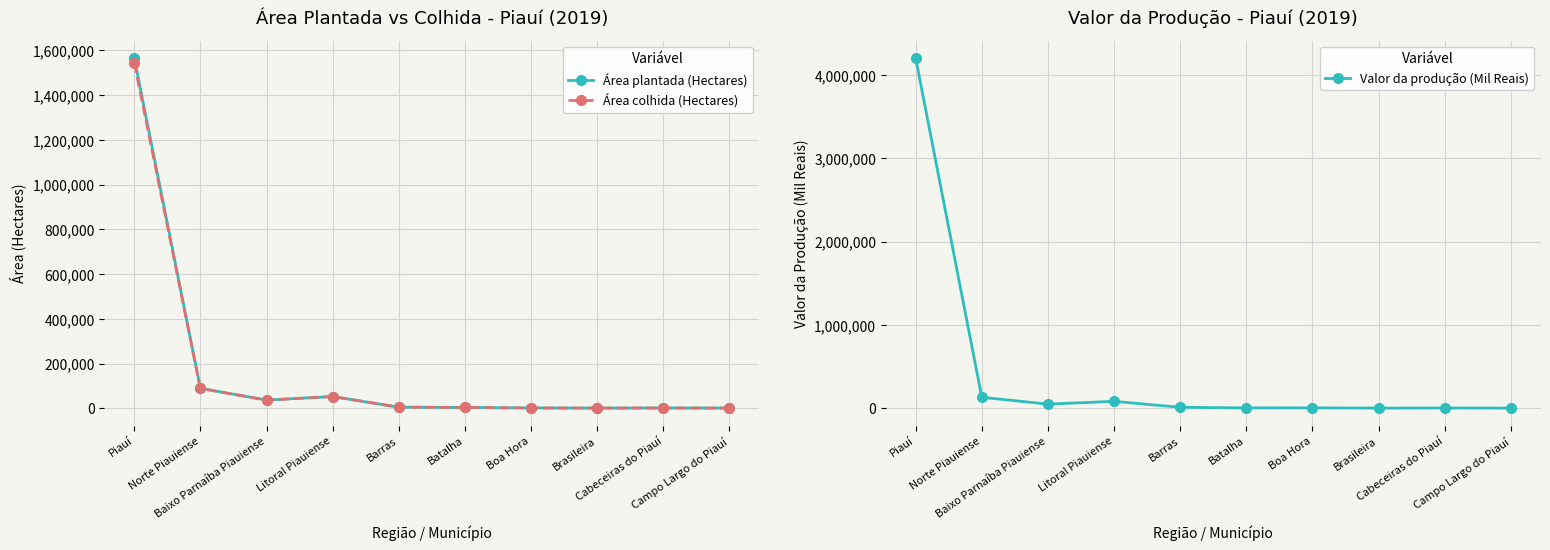

Which category has the highest value in the Valor da produção (Mil Reais) series?

Piauí